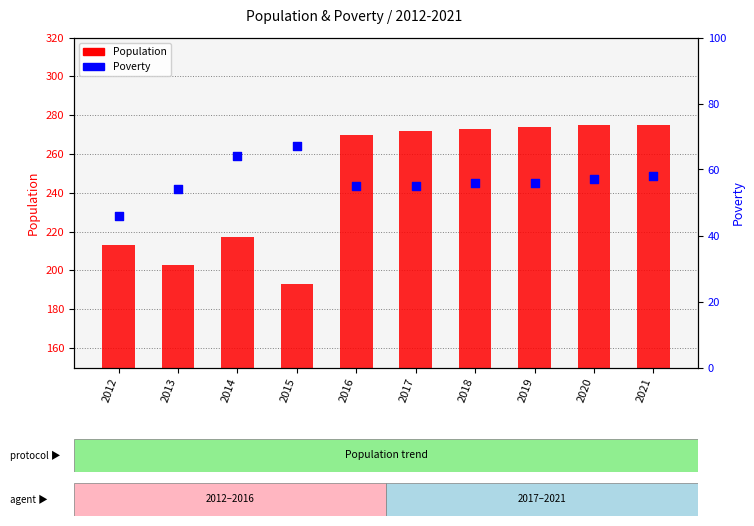

Which series has the widest spread of Y values?

Population